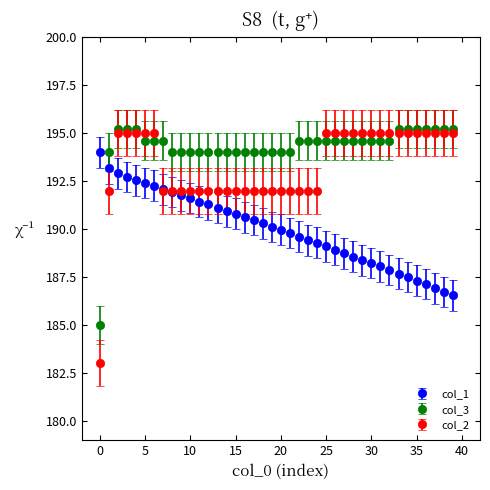

Which series has the largest total across all categories?

col_3